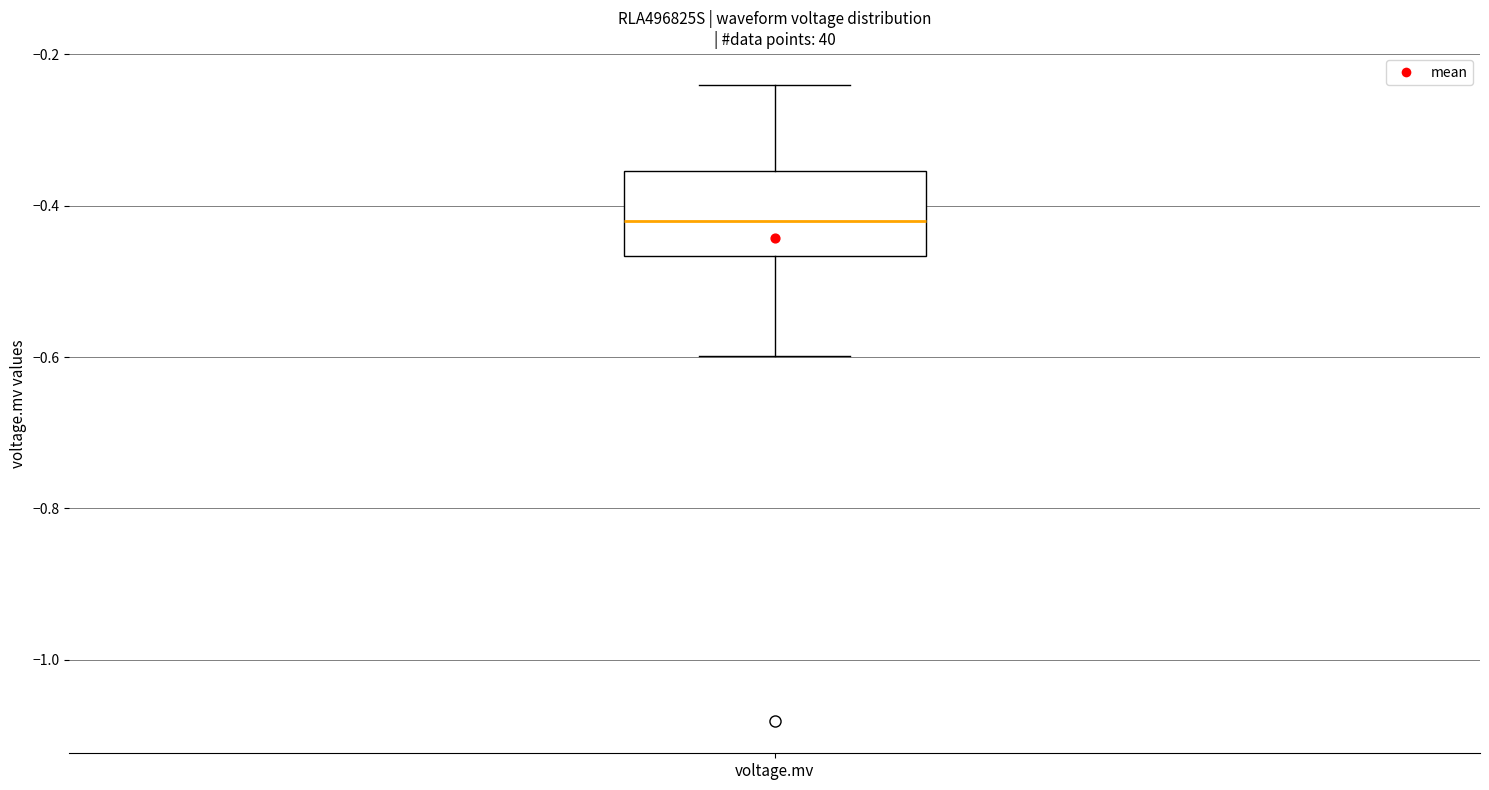

Where does the median line of the box for voltage.mv sit on the y-axis? The values are not printed on the chart, so give them approximately, as read against the axis.

-0.42